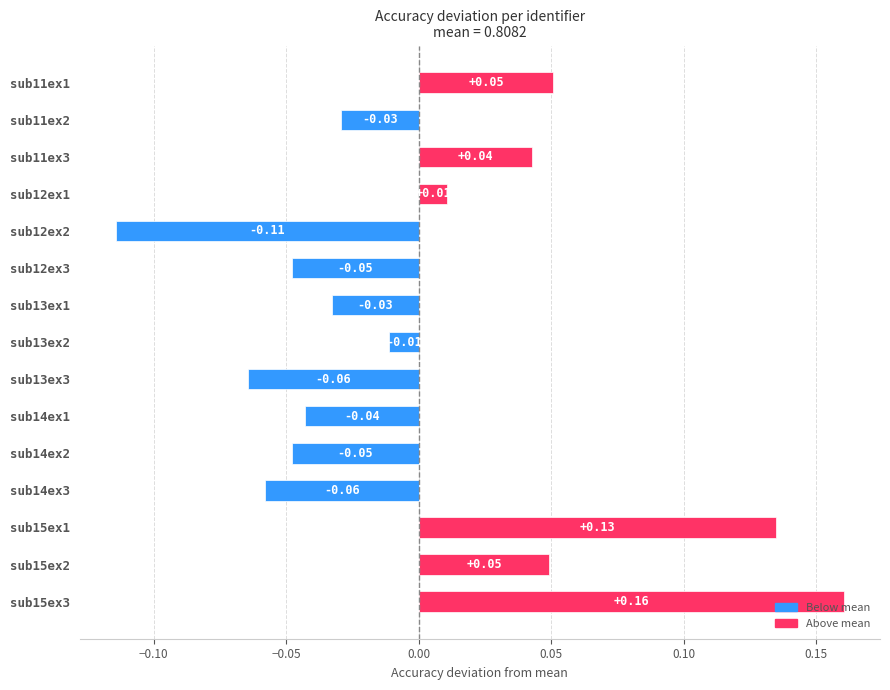

What is the difference between the maximum and minimum values?

0.3